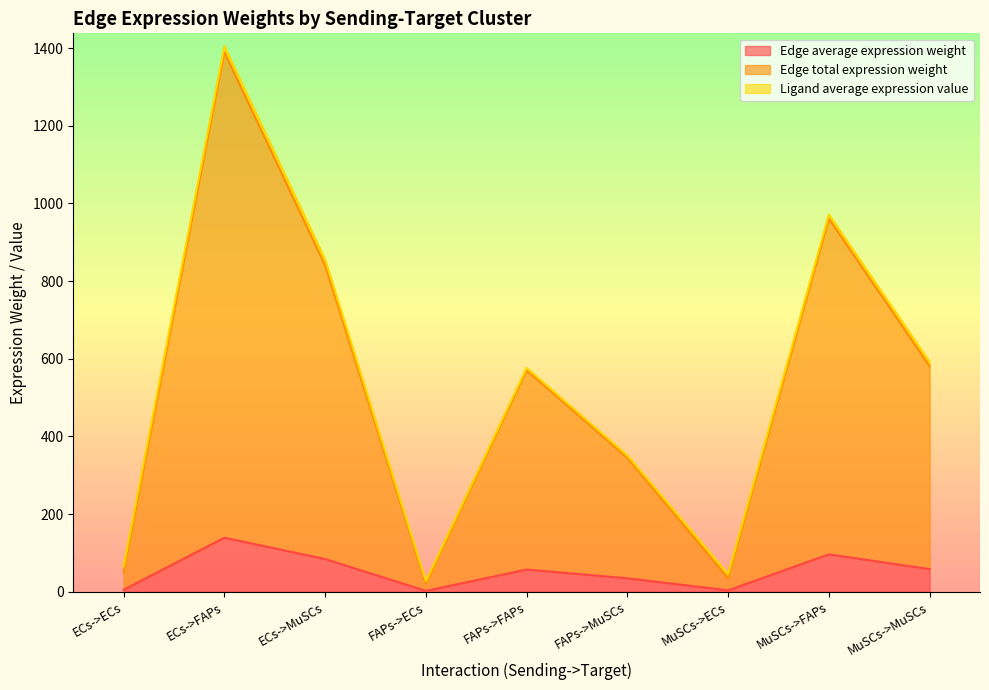

The value of Edge total expression weight at FAPs->FAPs is 570.1. True or false?

True